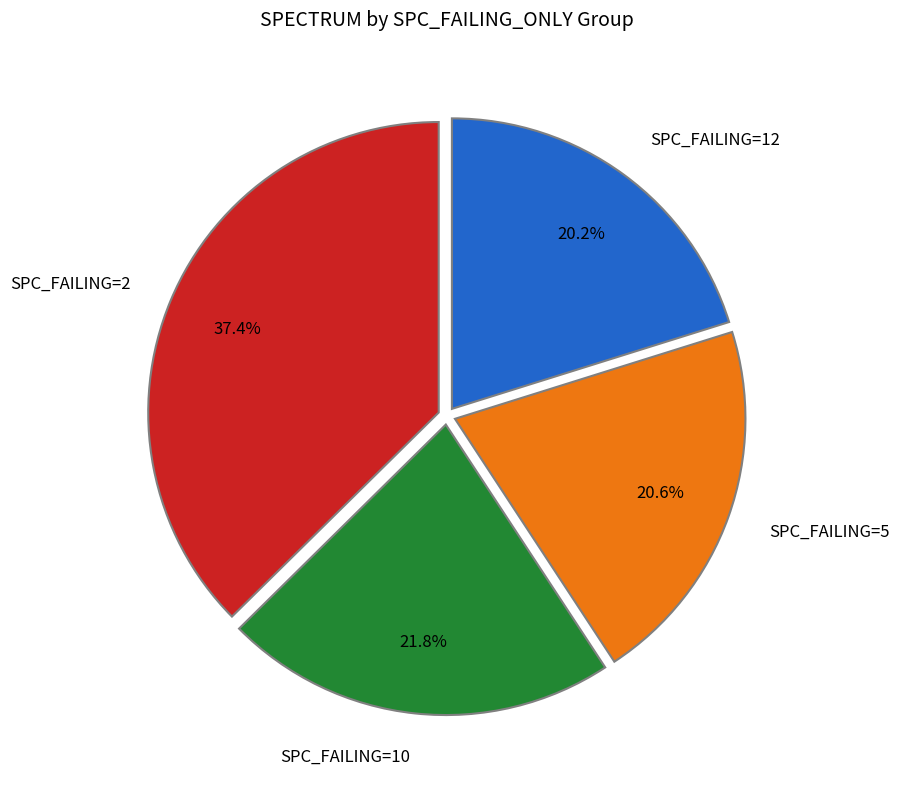

Between SPC_FAILING=10 and SPC_FAILING=2, which is larger?

SPC_FAILING=2